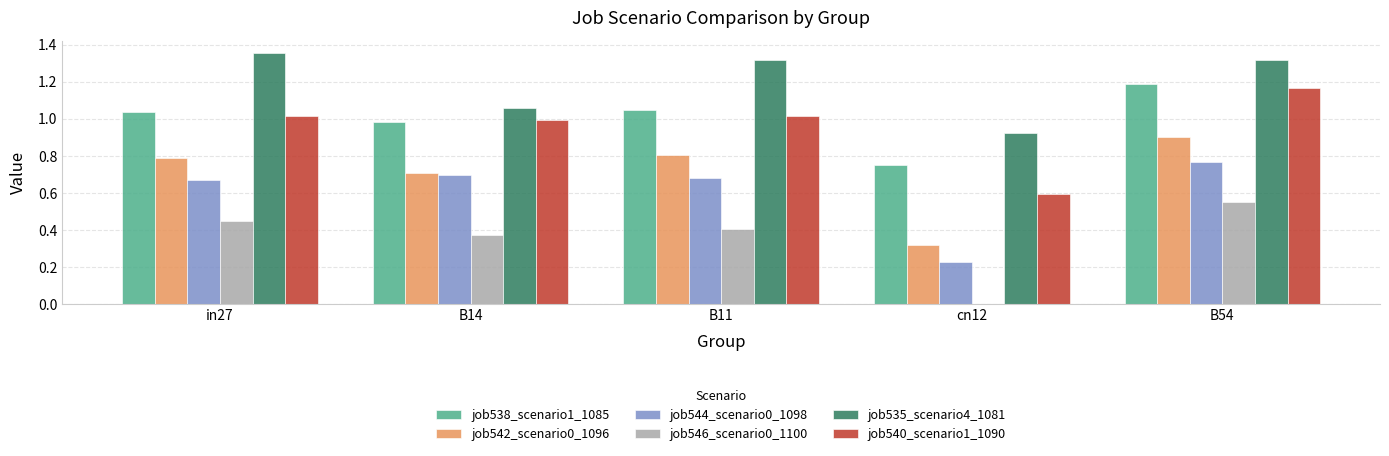

Is the value of job544_scenario0_1098 at B54 greater than the value of job535_scenario4_1081 at B54?

No